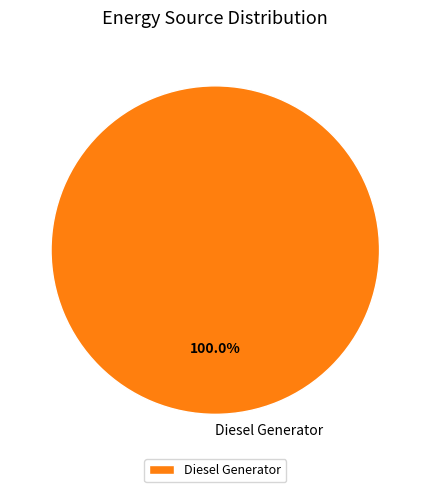

What is the majority slice?

Diesel Generator